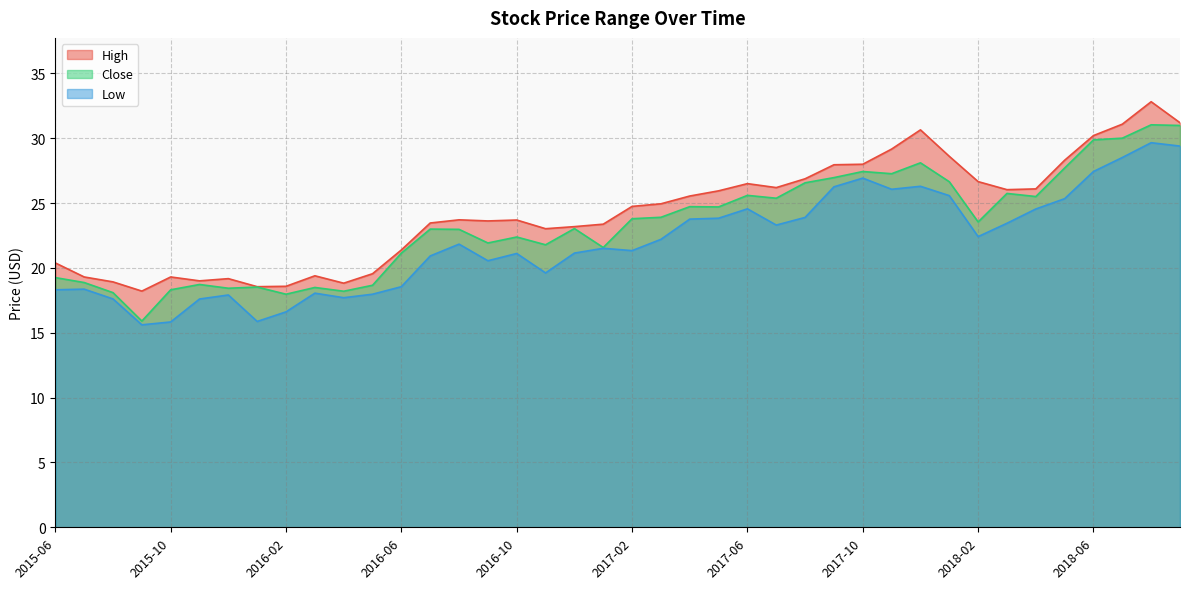

Which has a higher value, 2015-11 or 2016-09?

2016-09